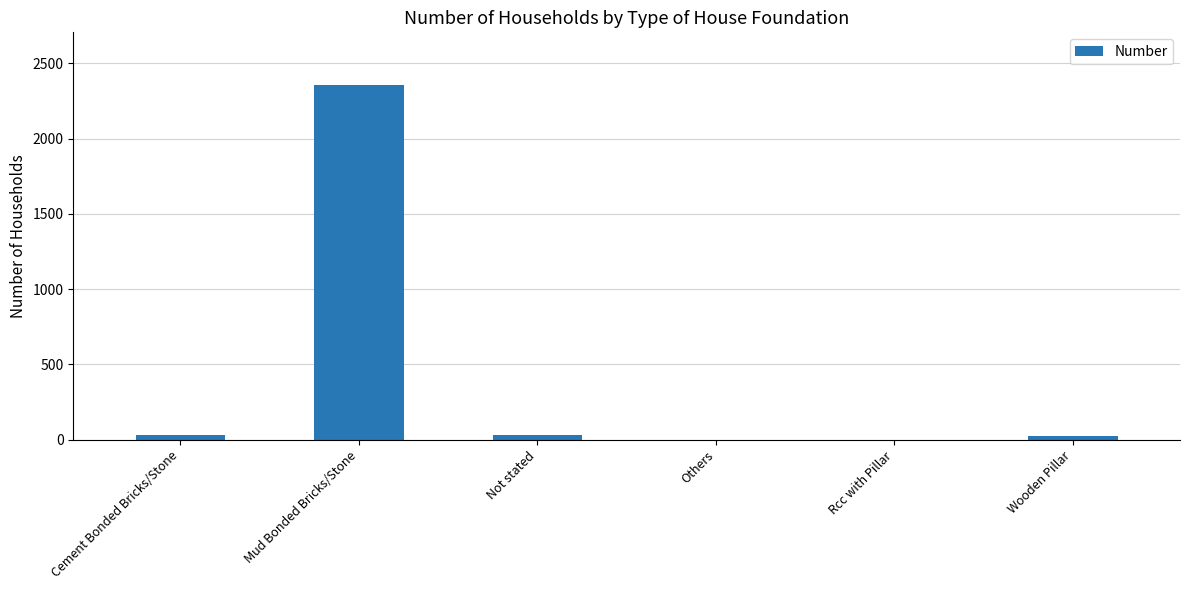

What is the difference between the values at Wooden Pillar and Rcc with Pillar?

24